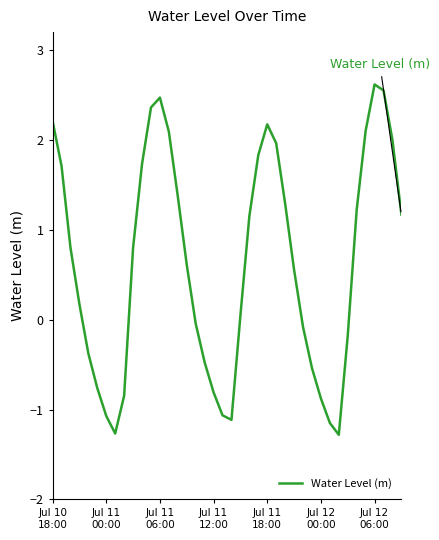

What is the minimum value shown in the chart?

-1.3